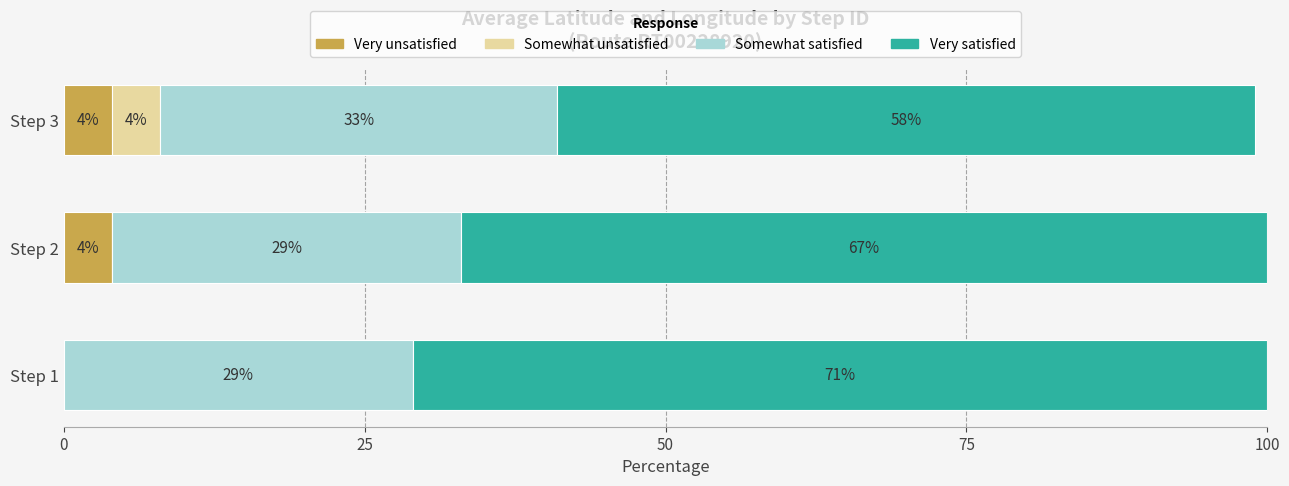

At which label is Very unsatisfied closest to 2?

Step 1